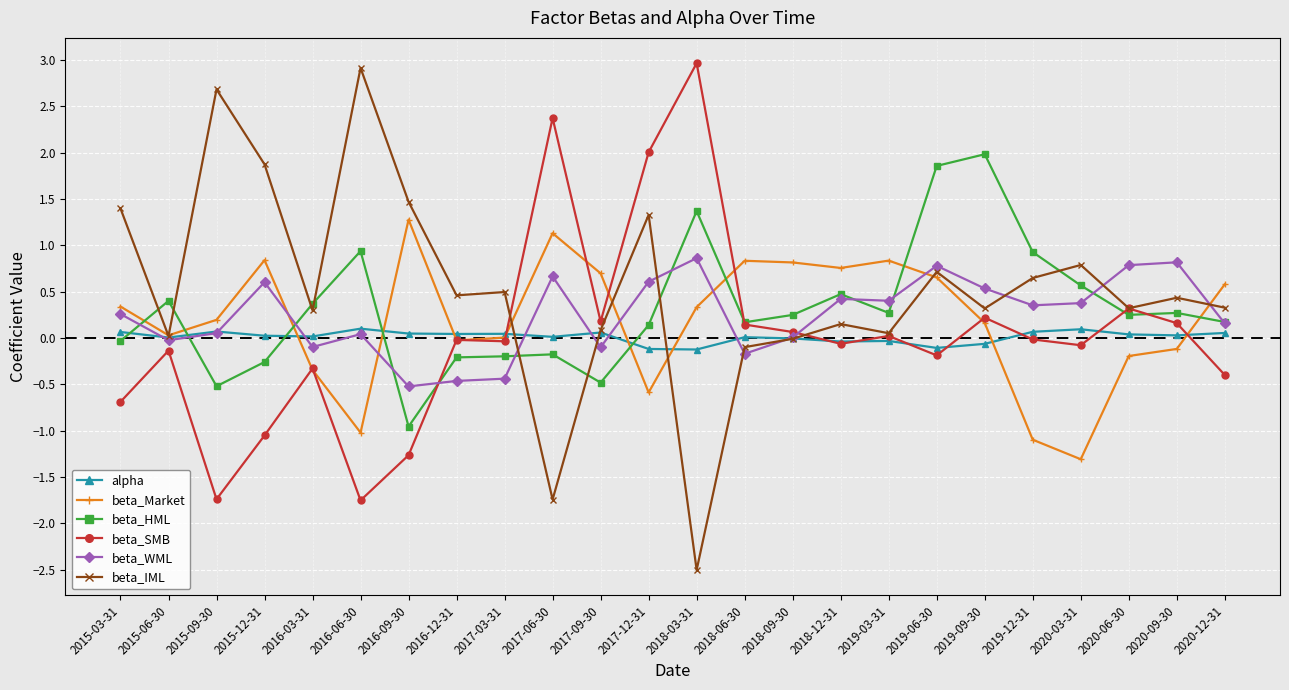

What is the label of the 11th point from the left?

2017-09-30